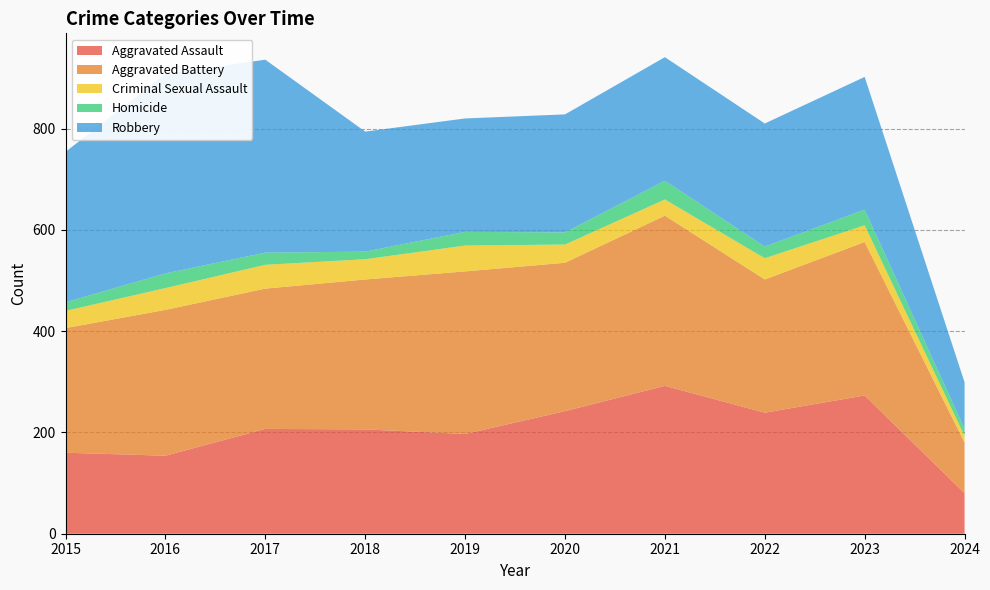

Reading right to left, transcribe all the data shown in this chart.

Aggravated Assault: 2024=80	2023=273	2022=239	2021=292	2020=242	2019=197	2018=206	2017=207	2016=154	2015=160
Aggravated Battery: 2024=100	2023=303	2022=263	2021=336	2020=293	2019=321	2018=296	2017=277	2016=288	2015=246
Criminal Sexual Assault: 2024=13	2023=33	2022=42	2021=32	2020=36	2019=51	2018=40	2017=47	2016=43	2015=34
Homicide: 2024=14	2023=31	2022=23	2021=37	2020=24	2019=27	2018=15	2017=24	2016=29	2015=17
Robbery: 2024=92	2023=262	2022=243	2021=244	2020=233	2019=224	2018=237	2017=381	2016=394	2015=297